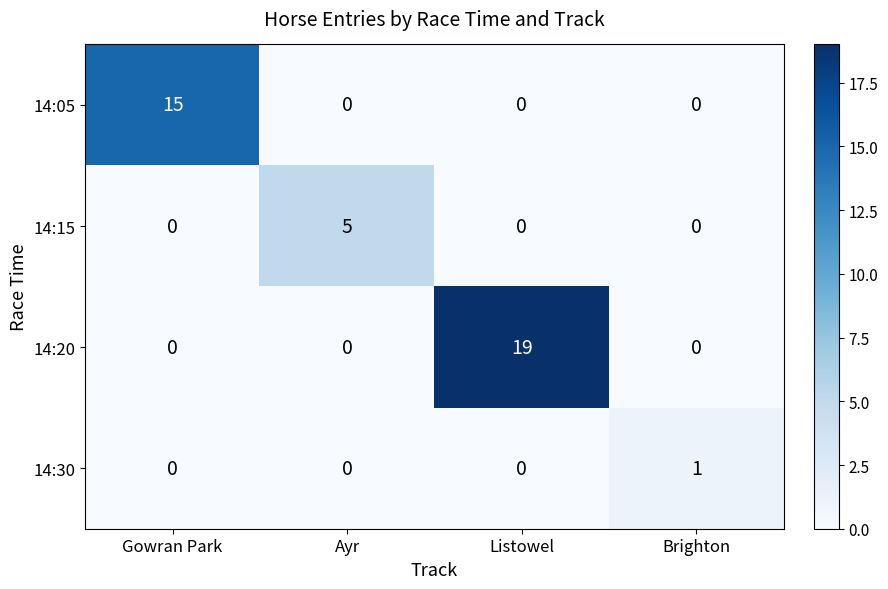

The value of 14:15 at Ayr is 2. True or false?

False